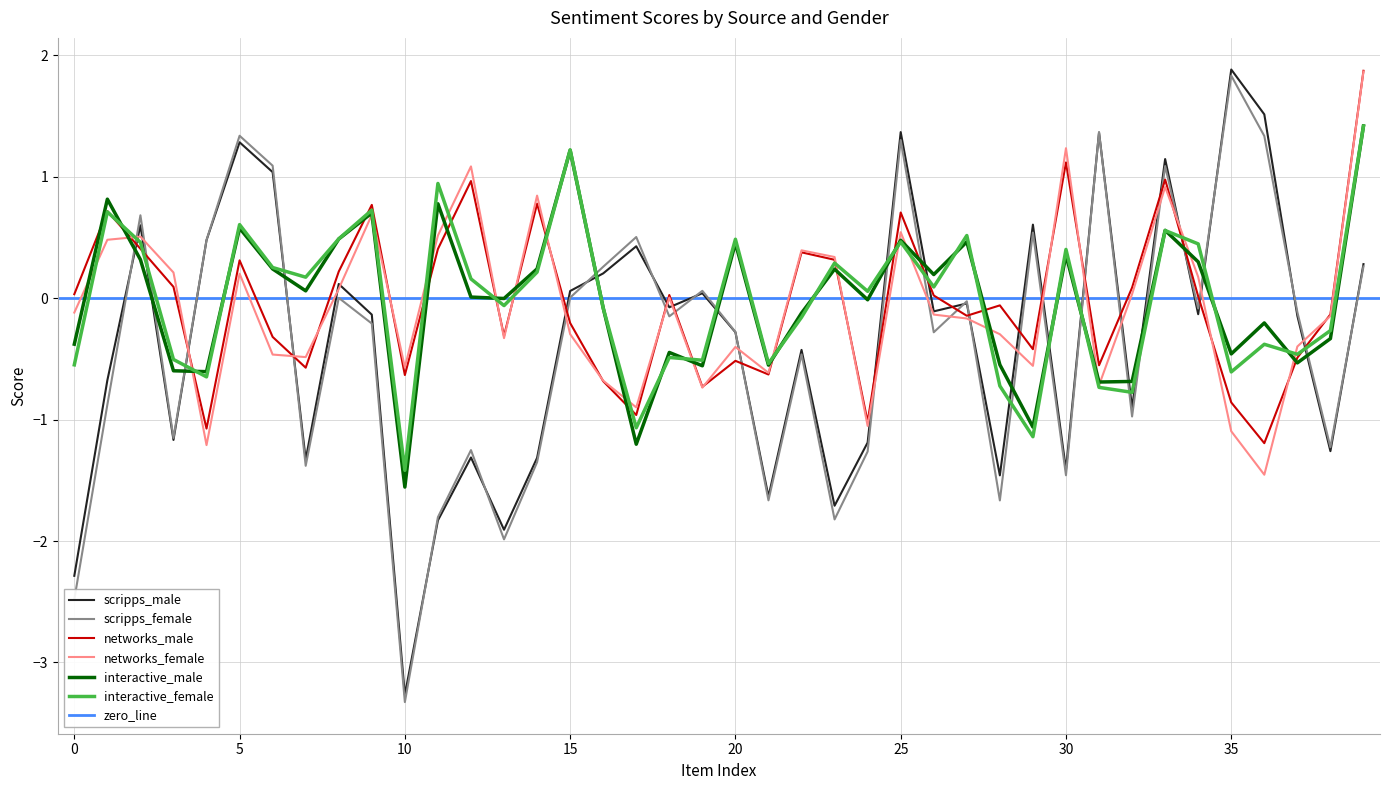

What is the lowest value of the networks_female series?

-1.5